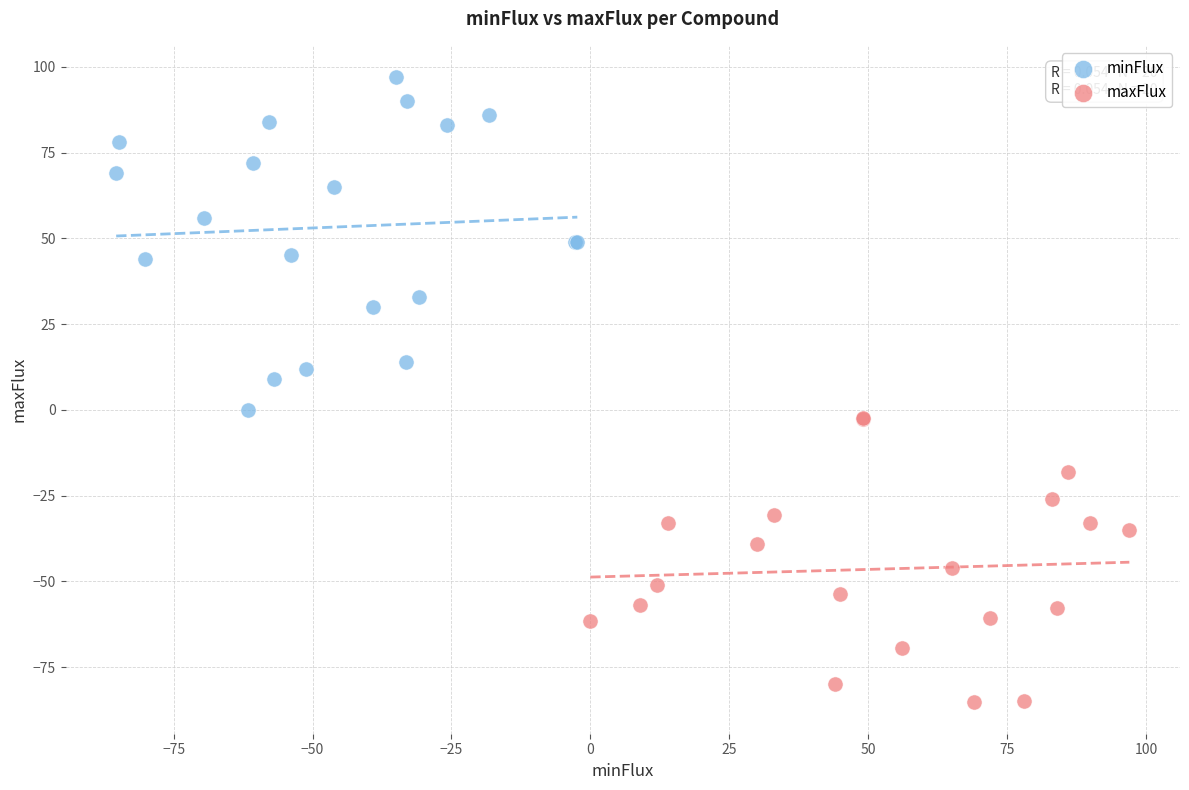

Which series contains the highest Y value?

minFlux